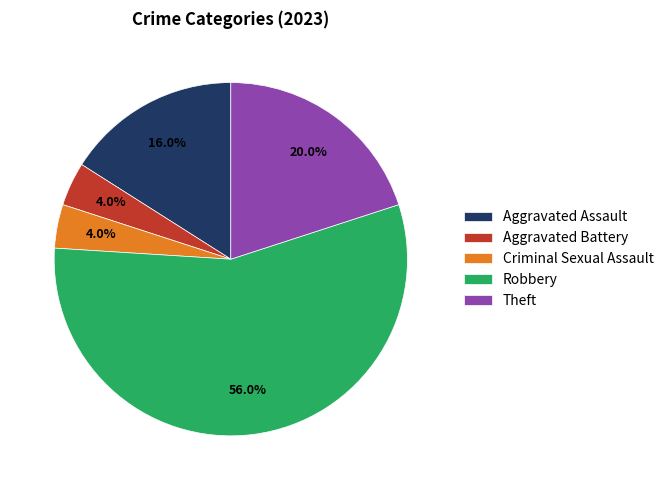

To the nearest percent, what is the difference between the largest and smallest slice percentages?

52%